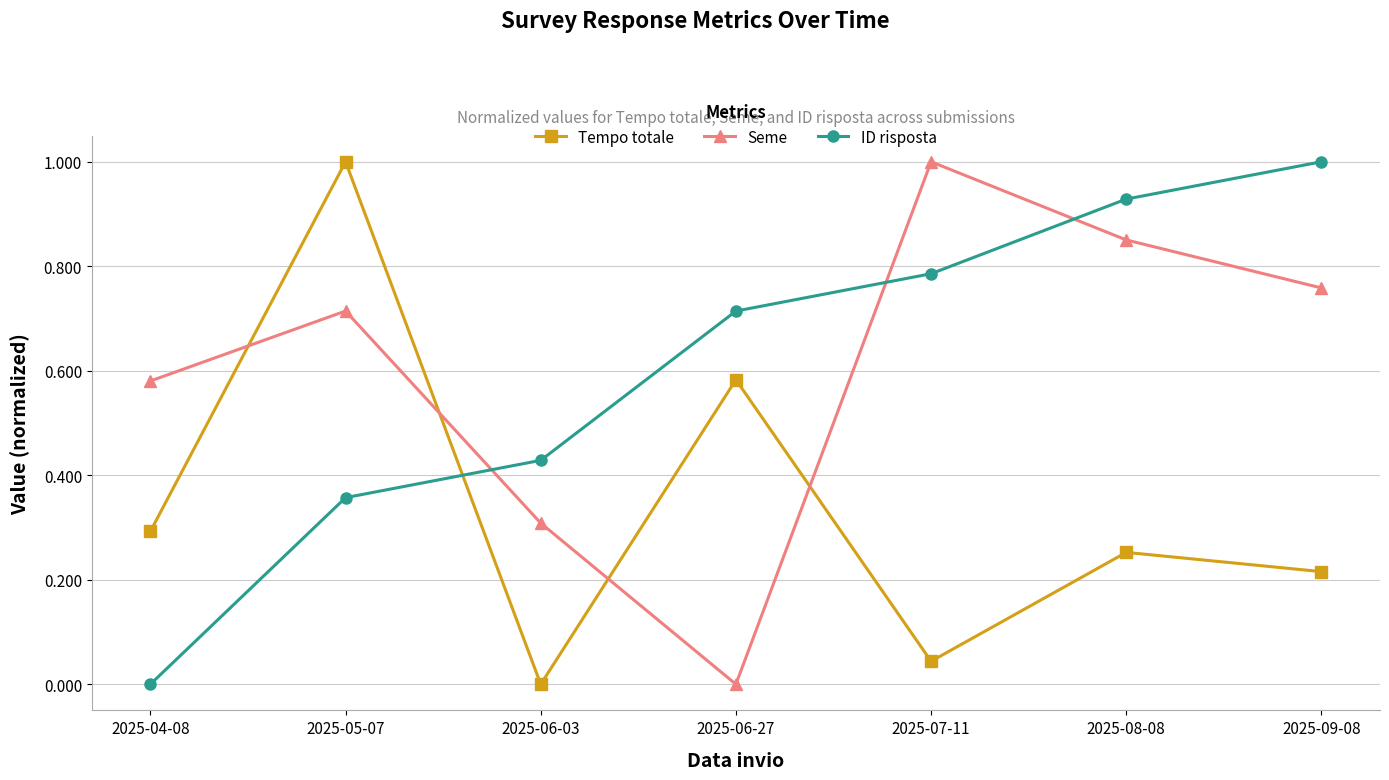

Is the value of ID risposta at 2025-06-27 greater than the value of Tempo totale at 2025-05-07?

No